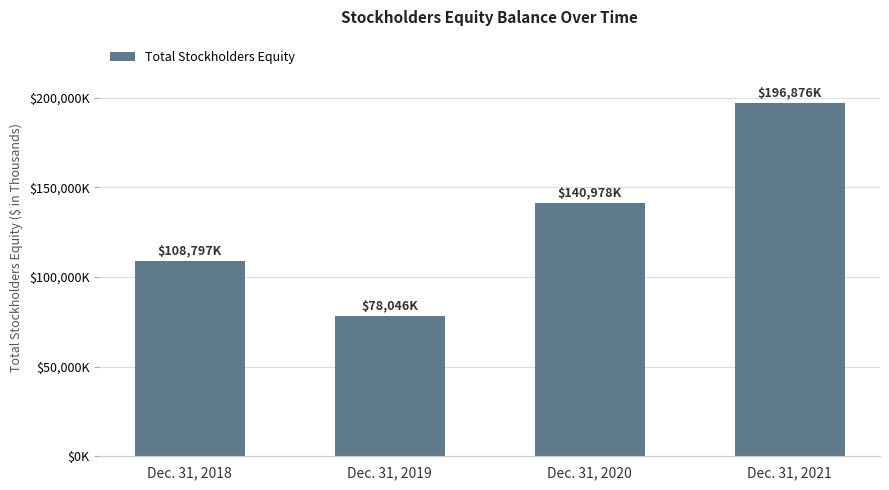

What is the value of the 2nd bar from the left?

78046